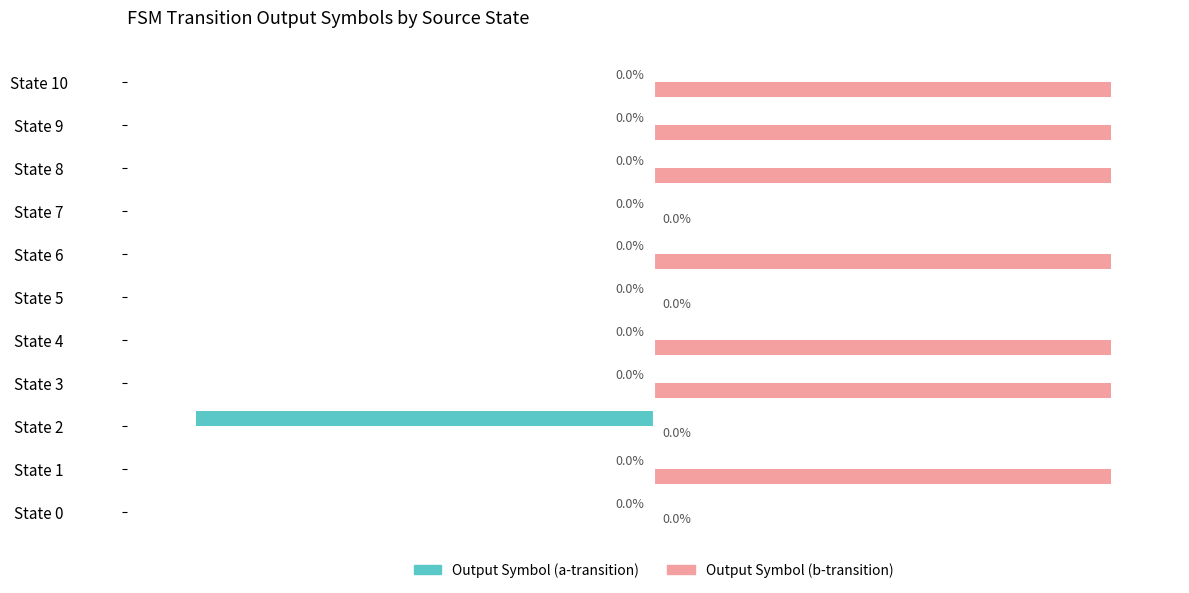

Which series has the largest total across all categories?

Output Symbol (b-transition)